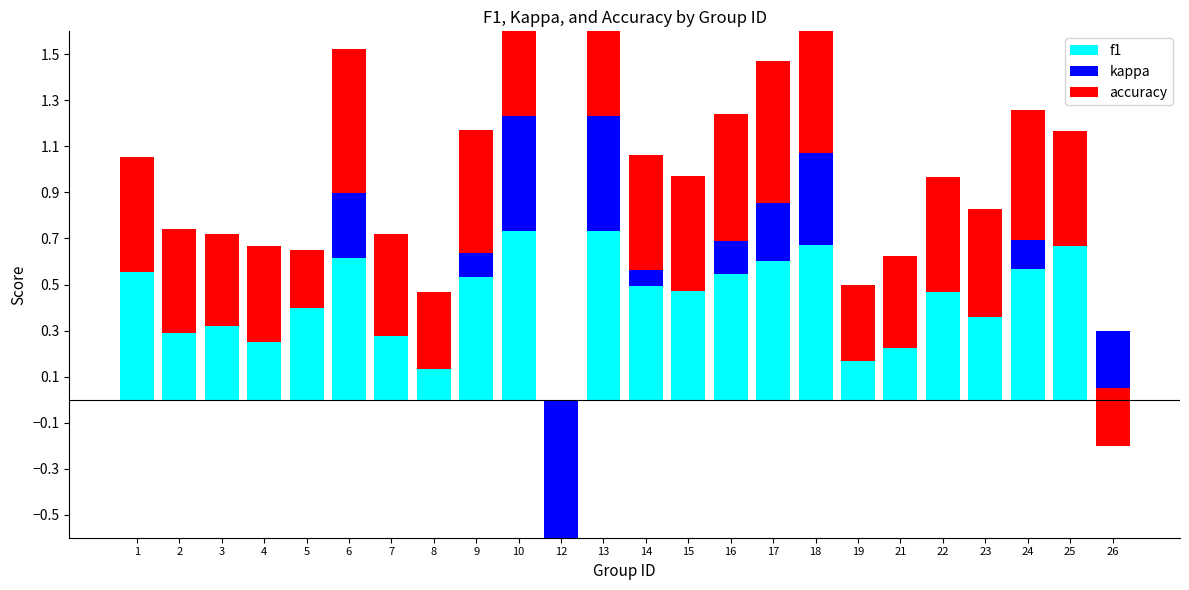

The value of f1 at 25 is 0.4. True or false?

False